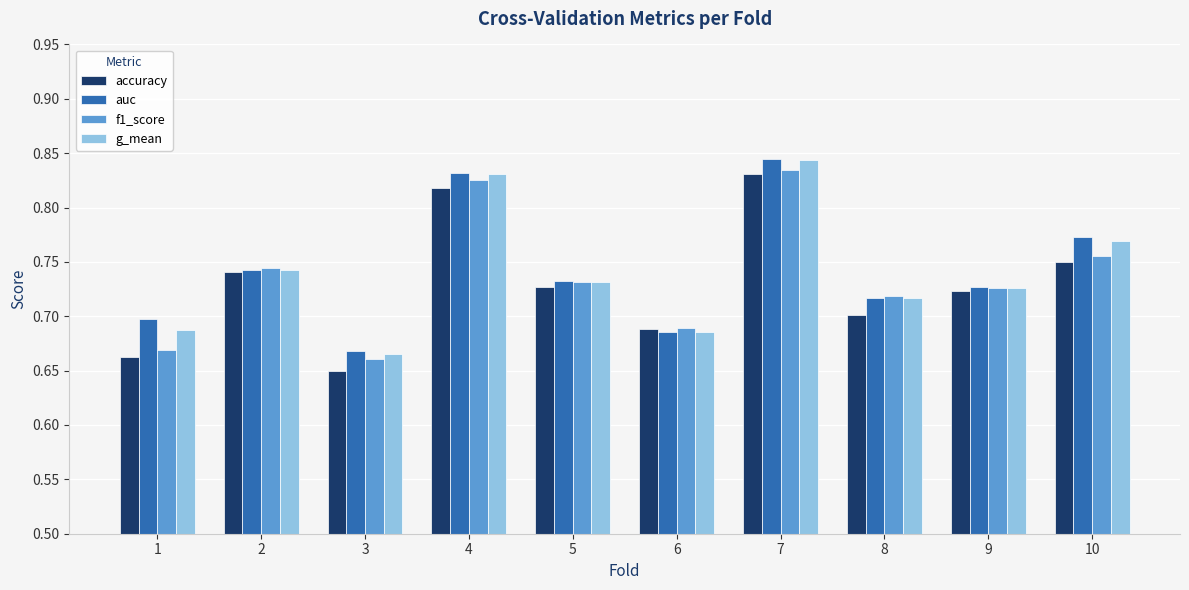

How many accuracy values are between 0 and 1?

10